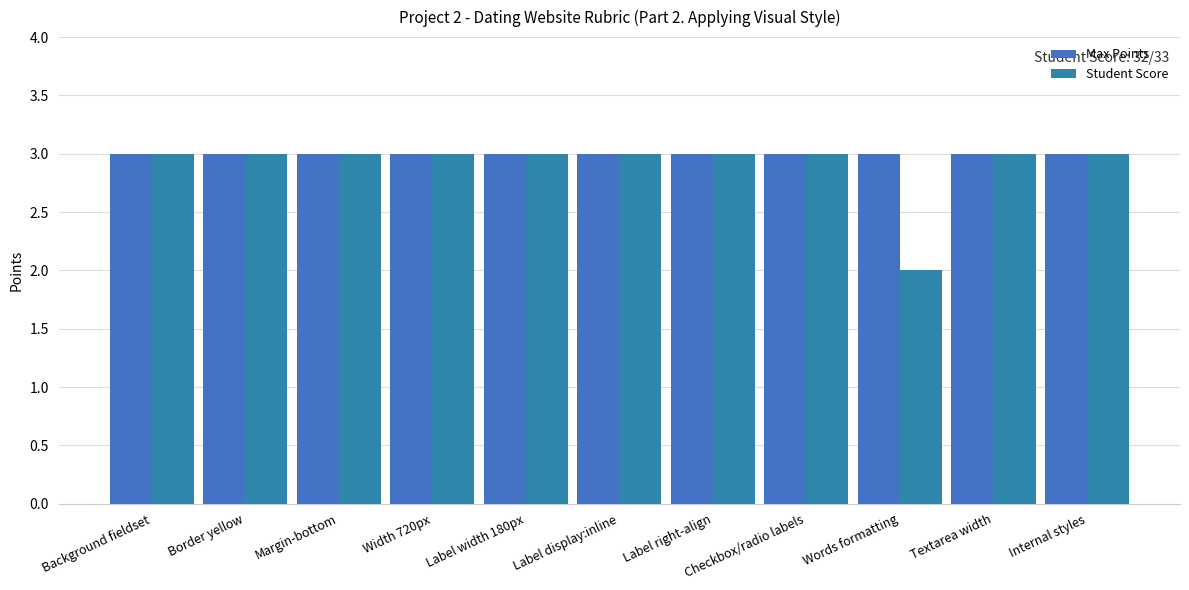

Reading left to right, extract all data points from this chart.

Max Points: Background fieldset=3	Border yellow=3	Margin-bottom=3	Width 720px=3	Label width 180px=3	Label display:inline=3	Label right-align=3	Checkbox/radio labels=3	Words formatting=3	Textarea width=3	Internal styles=3
Student Score: Background fieldset=3	Border yellow=3	Margin-bottom=3	Width 720px=3	Label width 180px=3	Label display:inline=3	Label right-align=3	Checkbox/radio labels=3	Words formatting=2	Textarea width=3	Internal styles=3